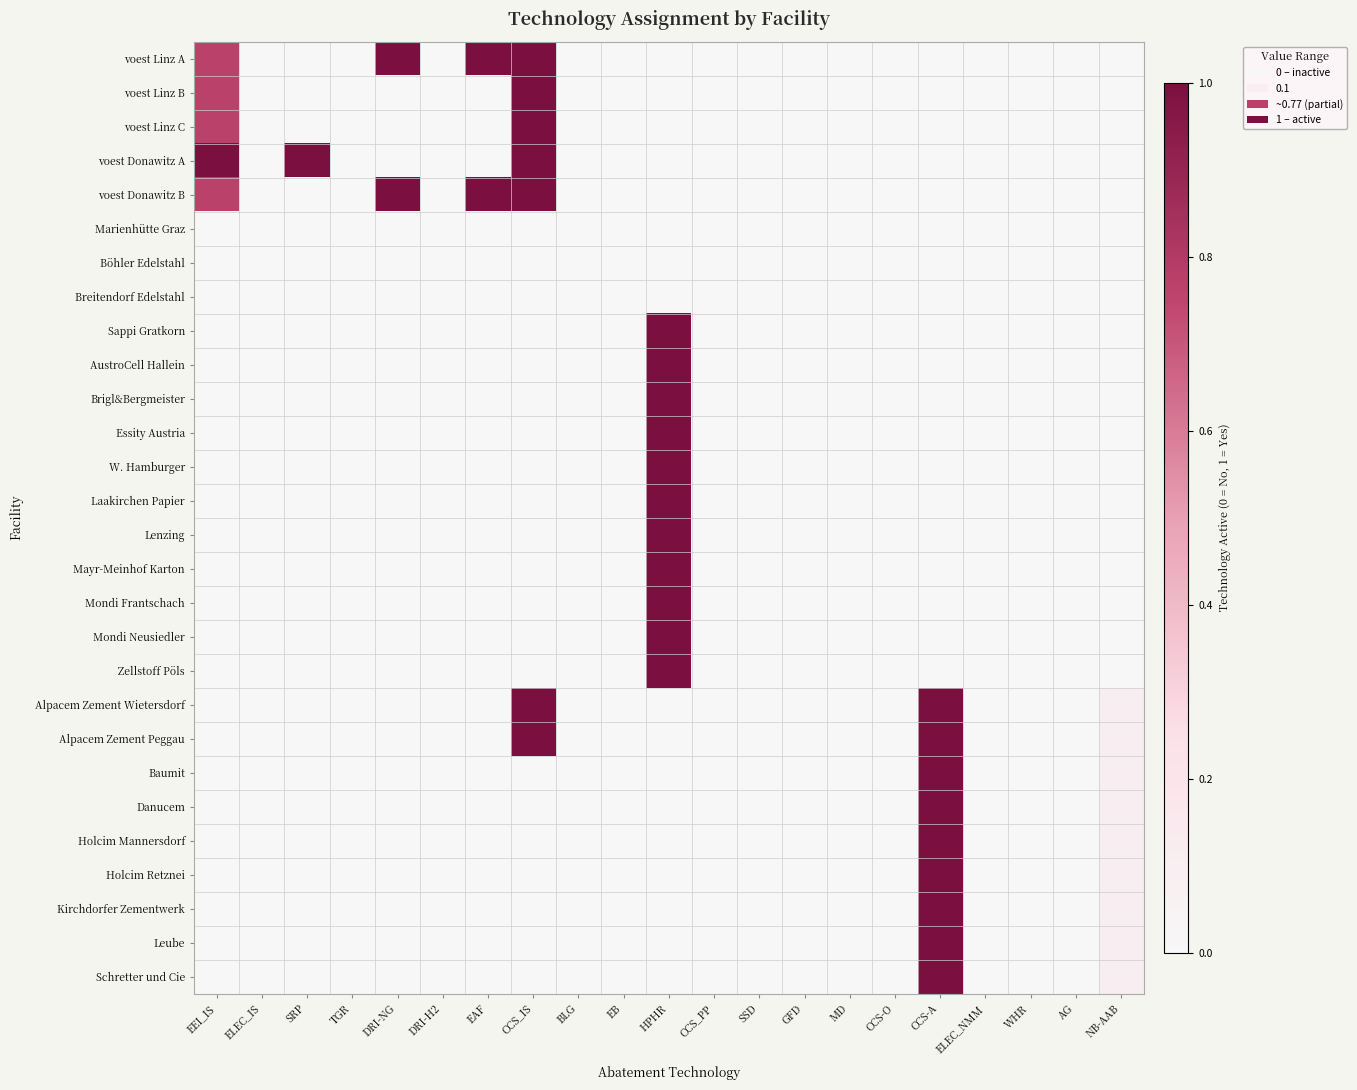

What is the total value across all series at CCS_IS?

7.0